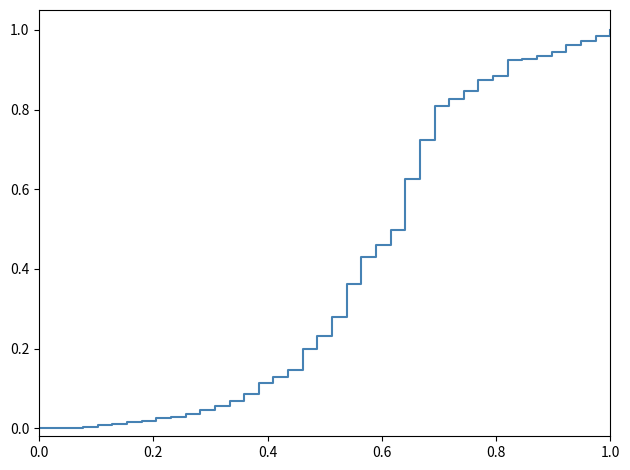

Is this an area chart (filled region under the line)?

No